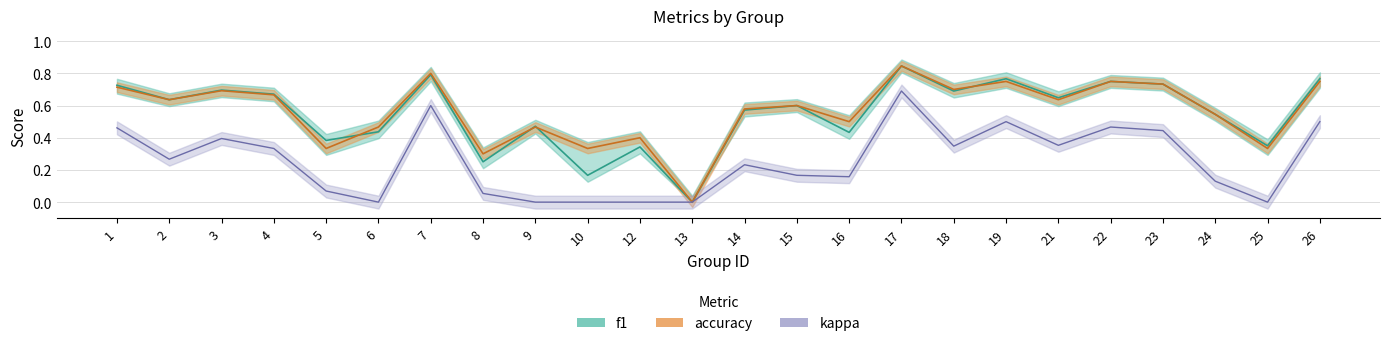

The f1 series shows 0.7 at 18. True or false?

True